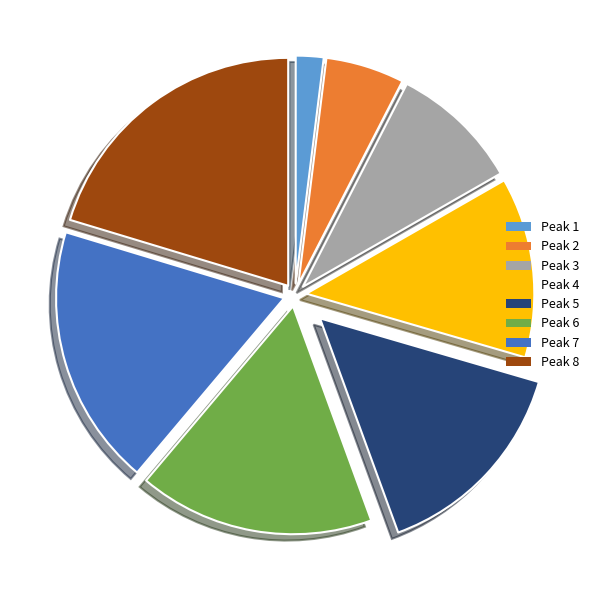

The Peak 4 slice represents 13% of the pie. True or false?

True